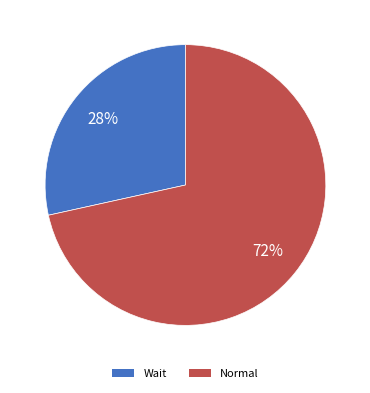

To the nearest percent, what percentage of the pie is Normal?

72%